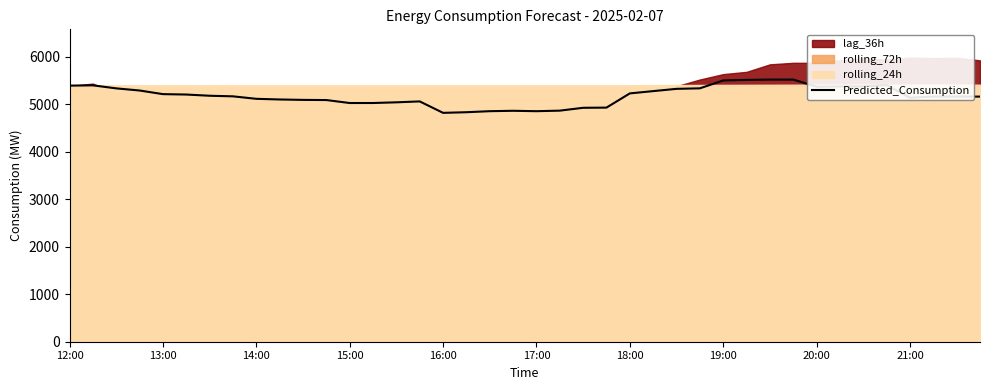

What is the highest value of the Predicted_Consumption series?

5516.3